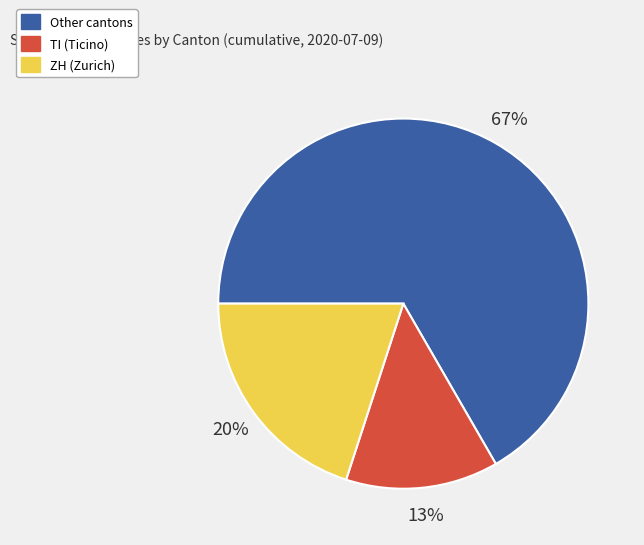

To the nearest percent, what is the average slice percentage?

33%